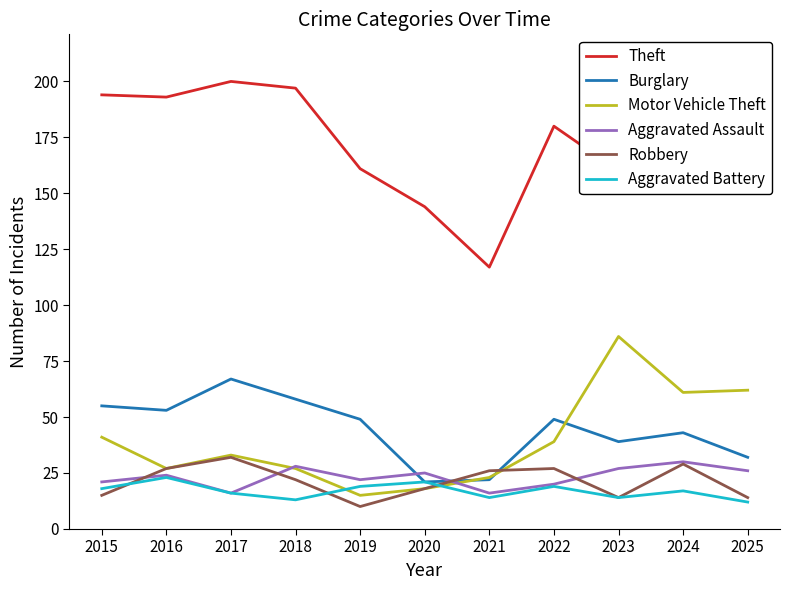

Between 2019 and 2017, which is larger?

2017